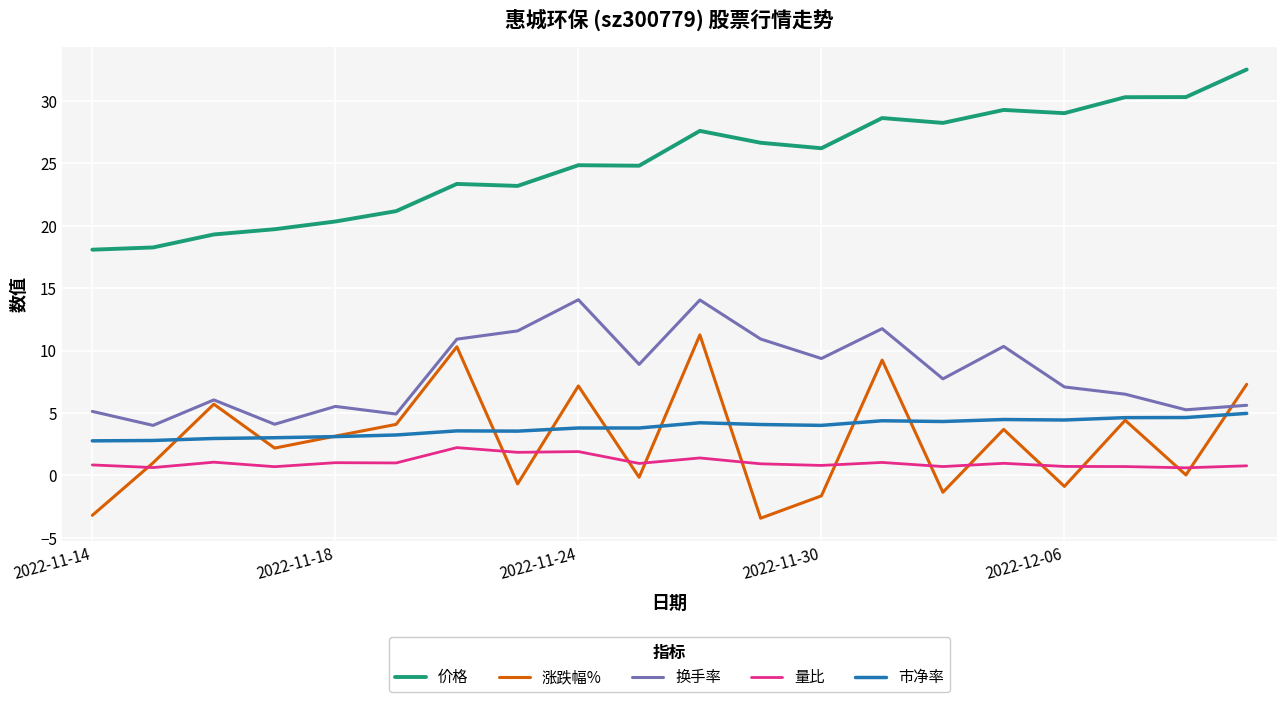

True or false: 换手率 has more than 1 interior local peaks.

True